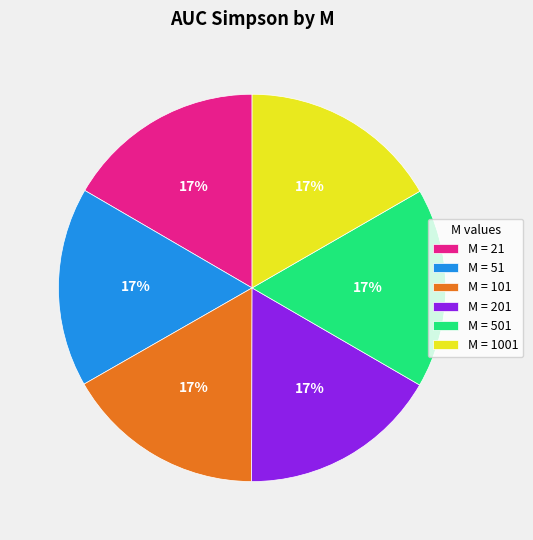

How many segments does this pie chart have?

6